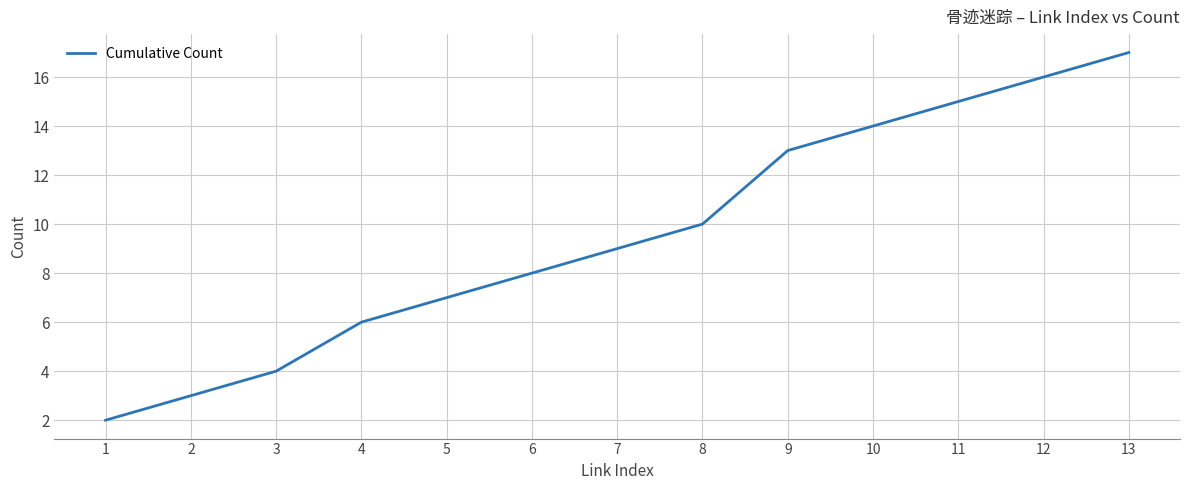

What is the difference between the maximum and minimum values?

15